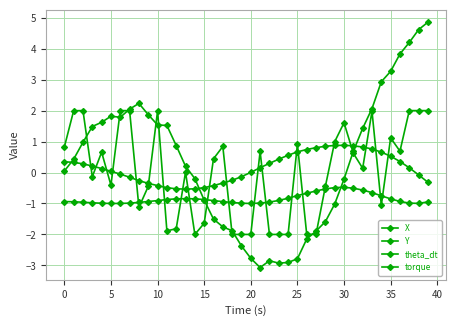

Is this an area chart (filled region under the line)?

No